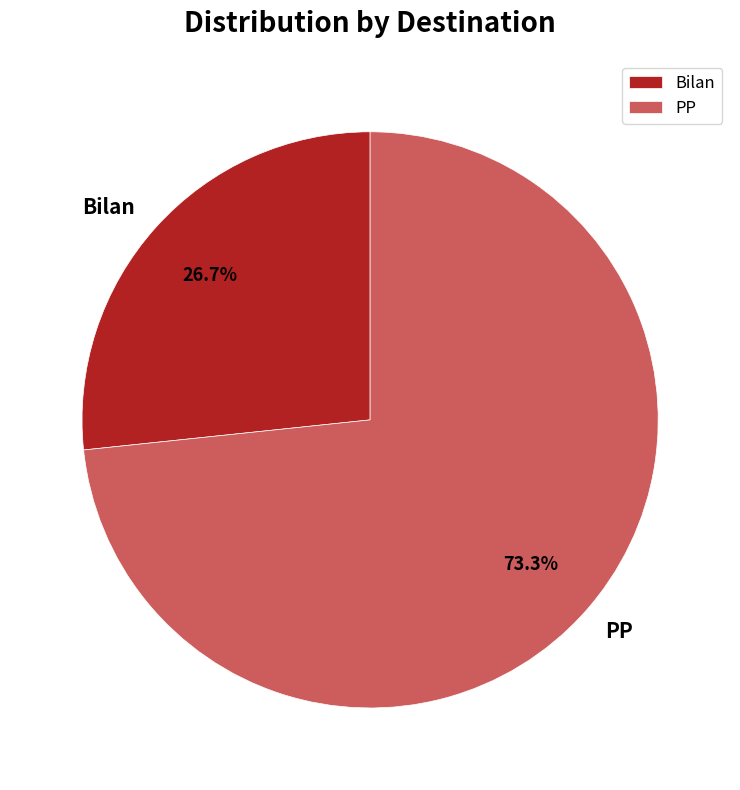

How much of the chart is everything except PP?

26.7%